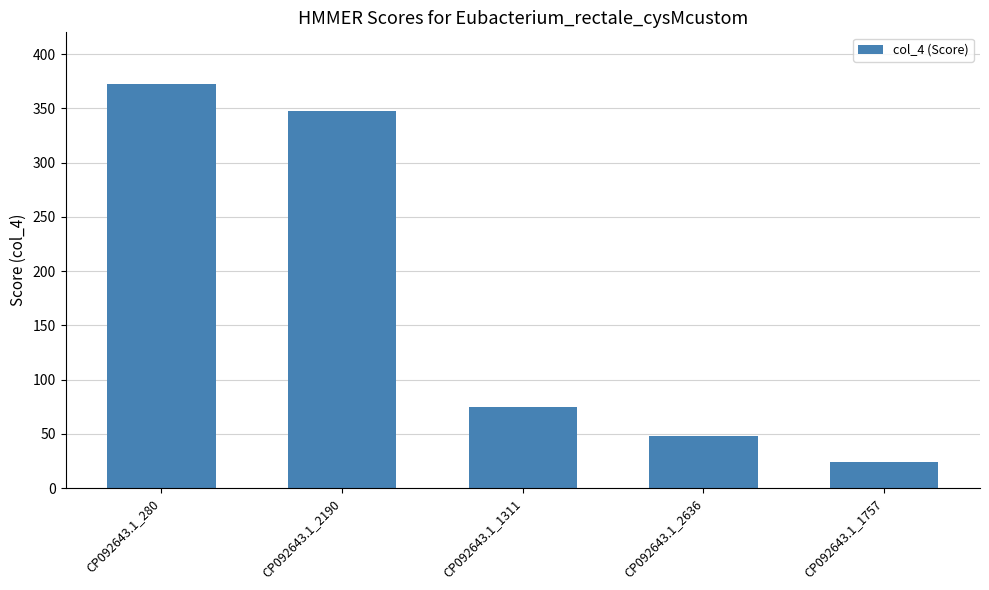

What is the smallest value displayed?

24.5